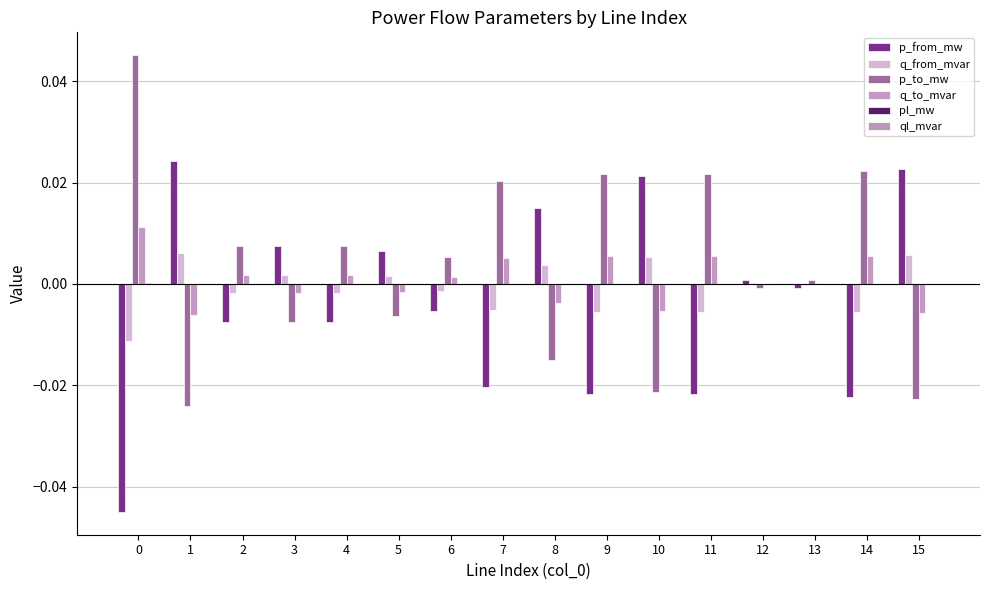

True or false: q_to_mvar has a value of -0.0 at 12.

False